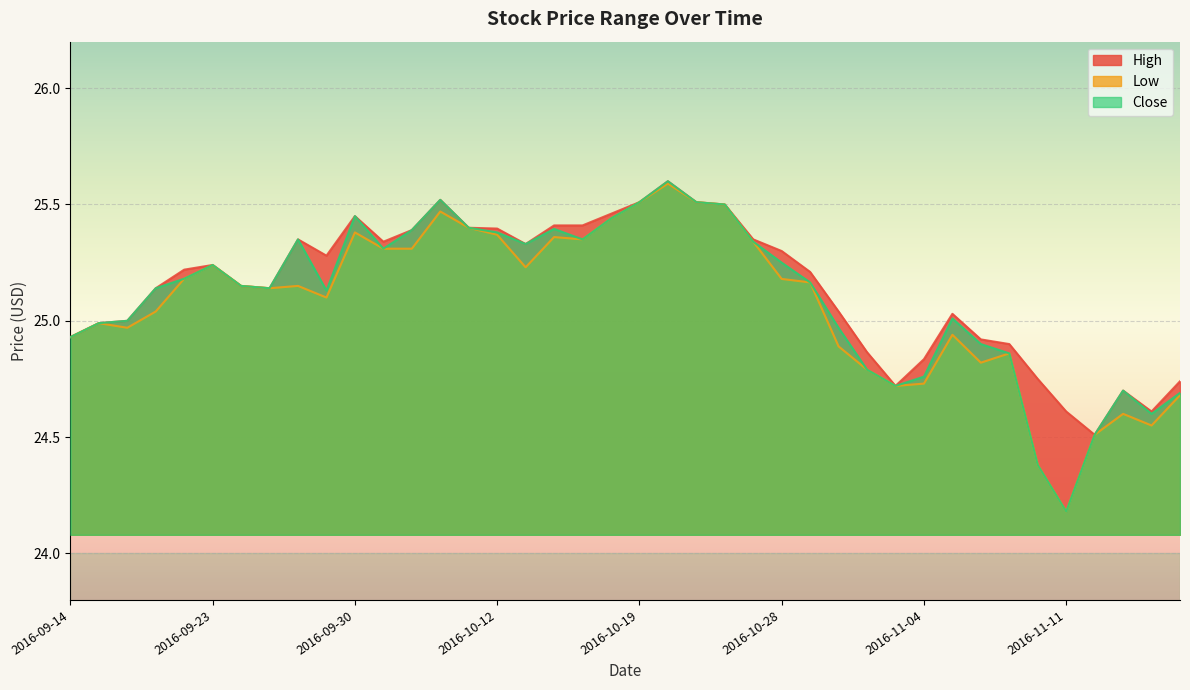

Rank the series by their maximum value, from highest to lowest.

High, Close, Low